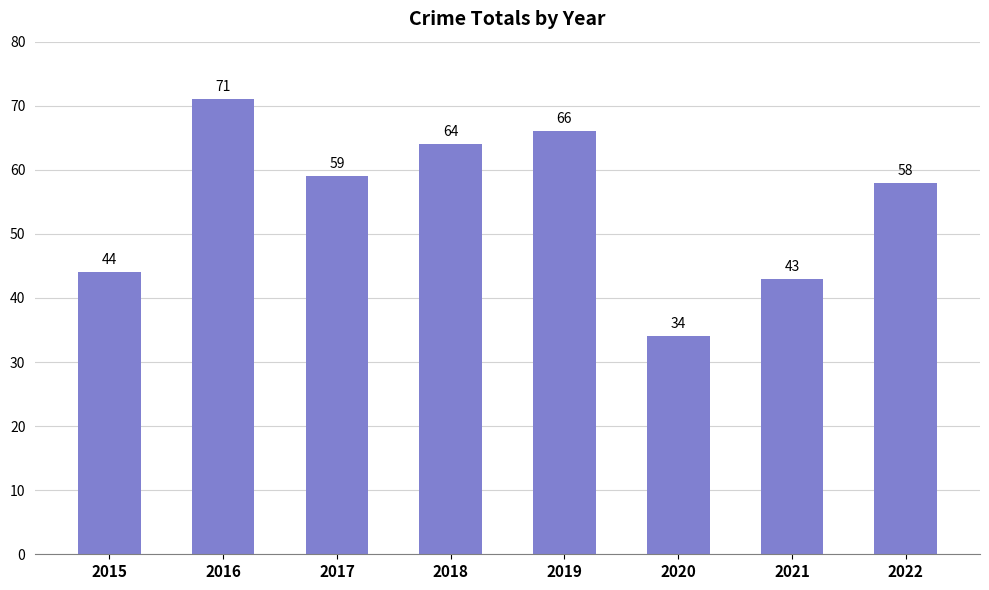

What is the sum of the values at 2021 and 2022?

101